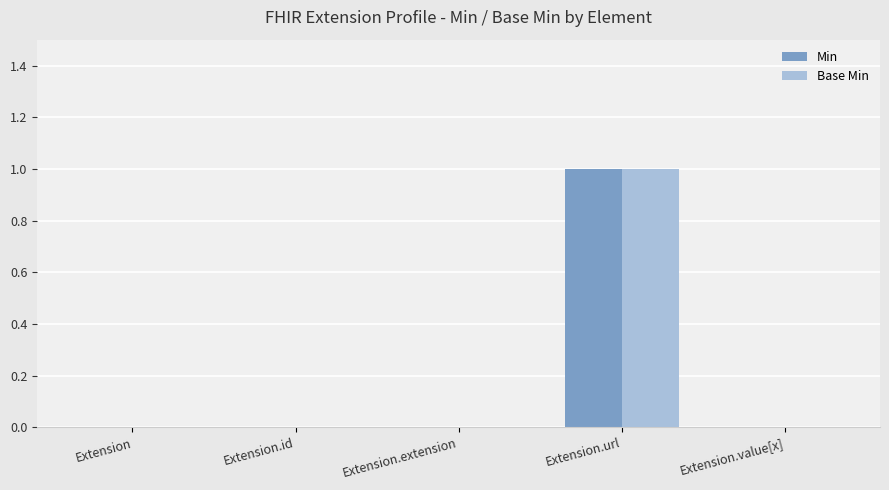

What is the sum of all Base Min values?

1